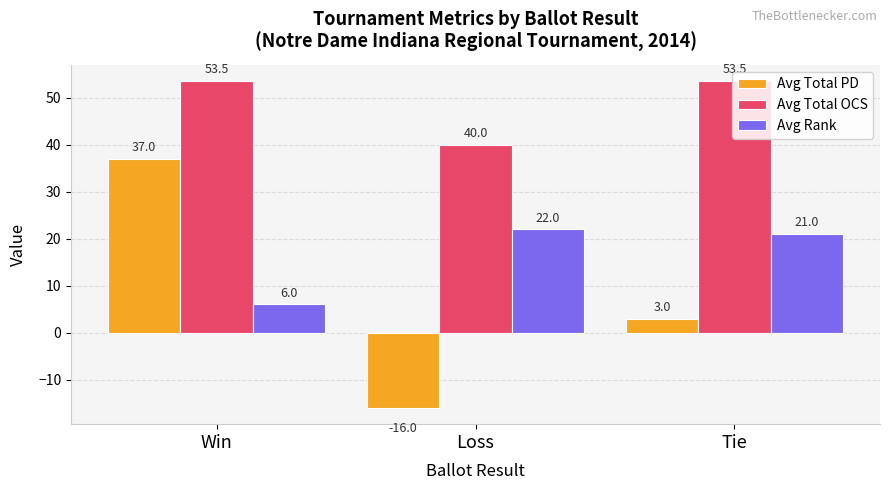

What is the value of the Avg Total PD bar at the 2nd from the left?

-16.0